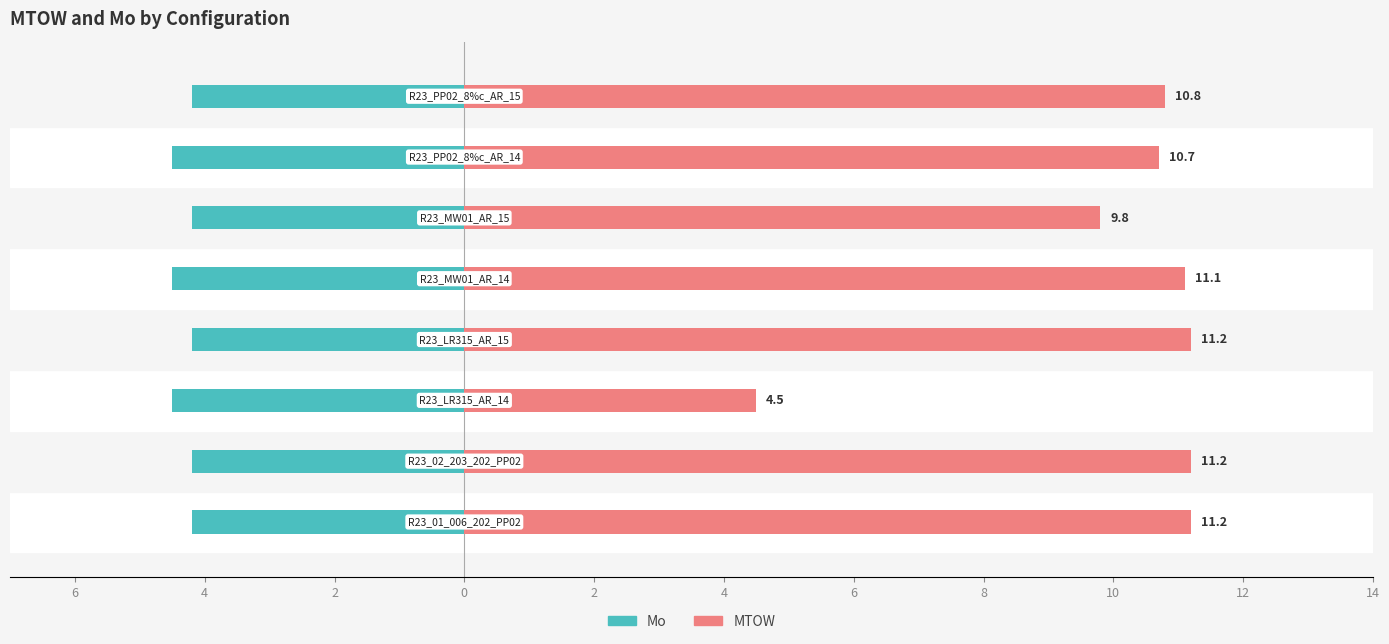

Does the chart contain any negative values?

Yes